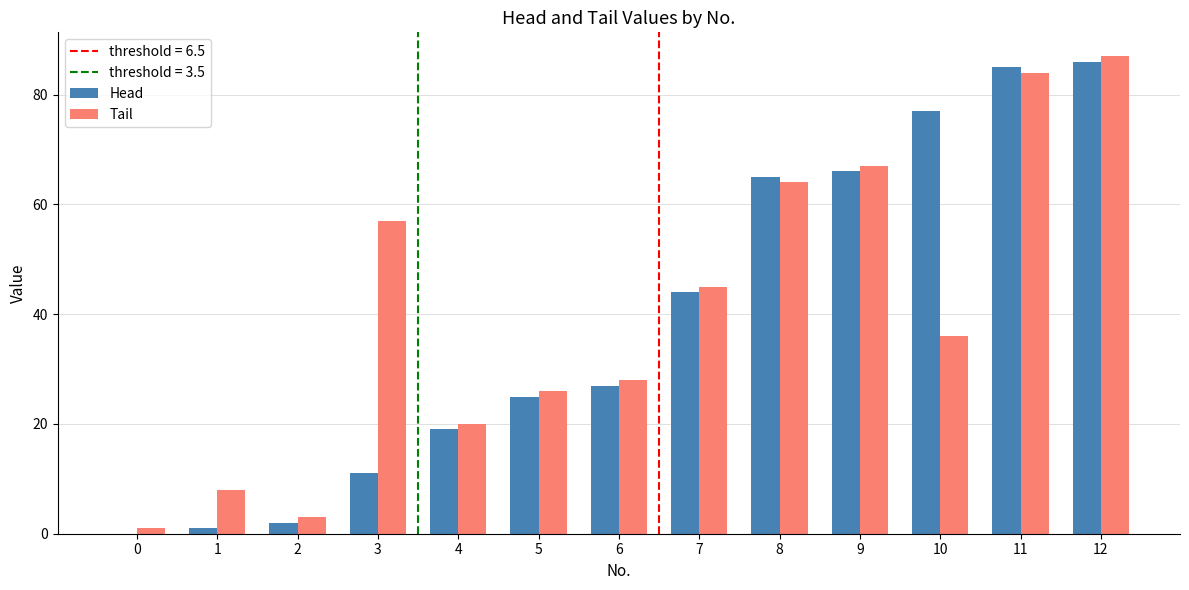

What is the total value across all series at 10?

113